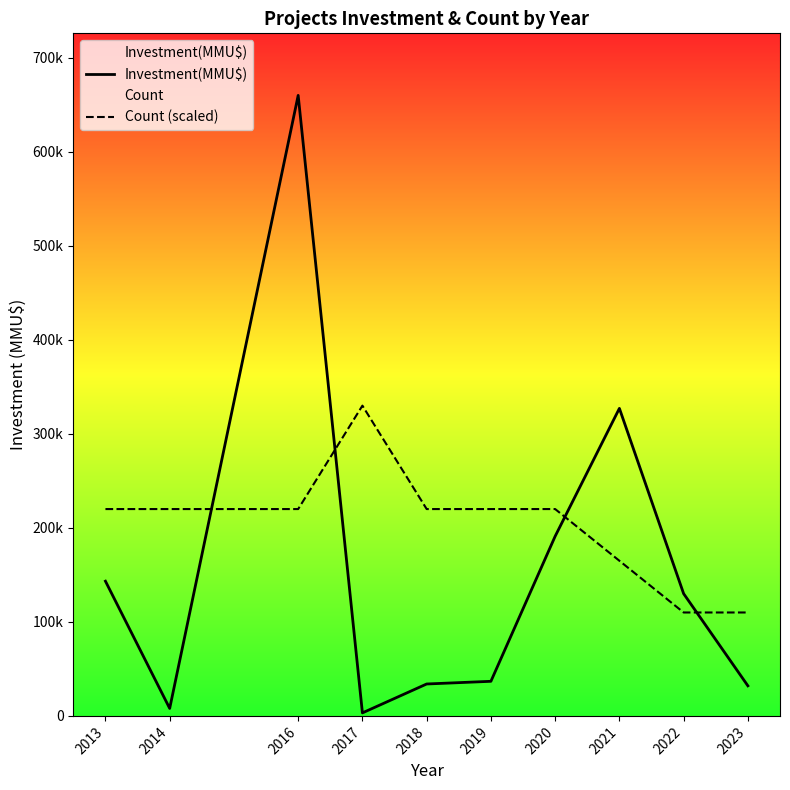

Is this an area chart (filled region under the line)?

No